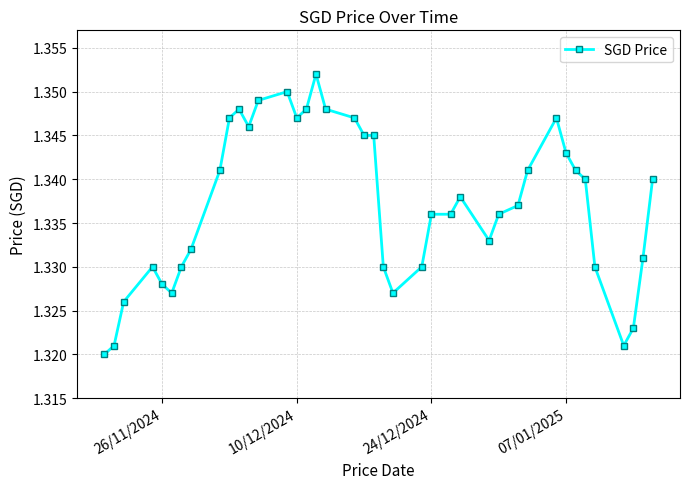

True or false: the data has more than 1 interior local peaks.

True